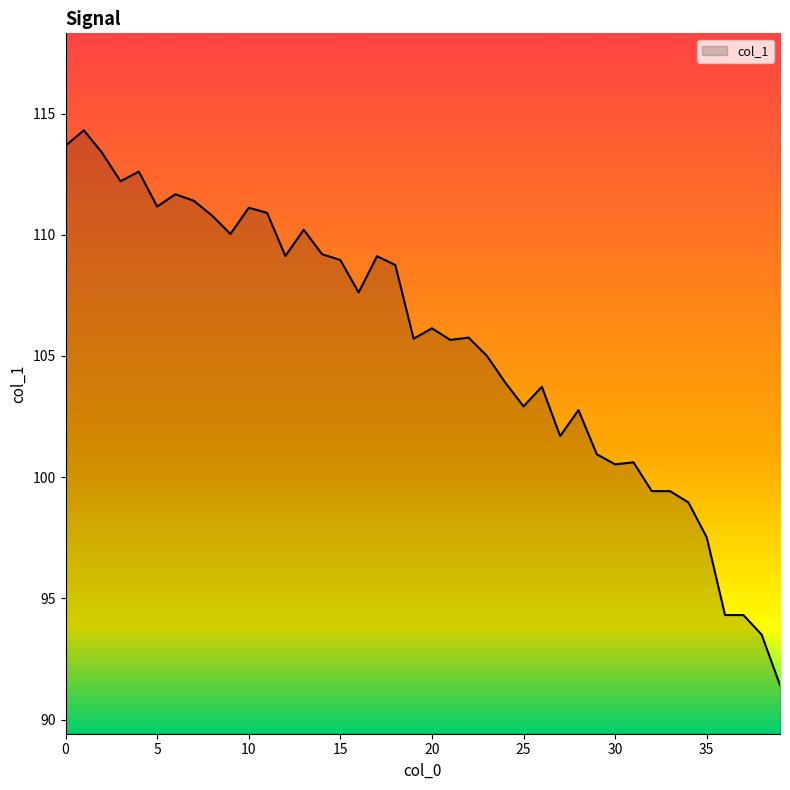

What is the greatest value displayed?

114.3